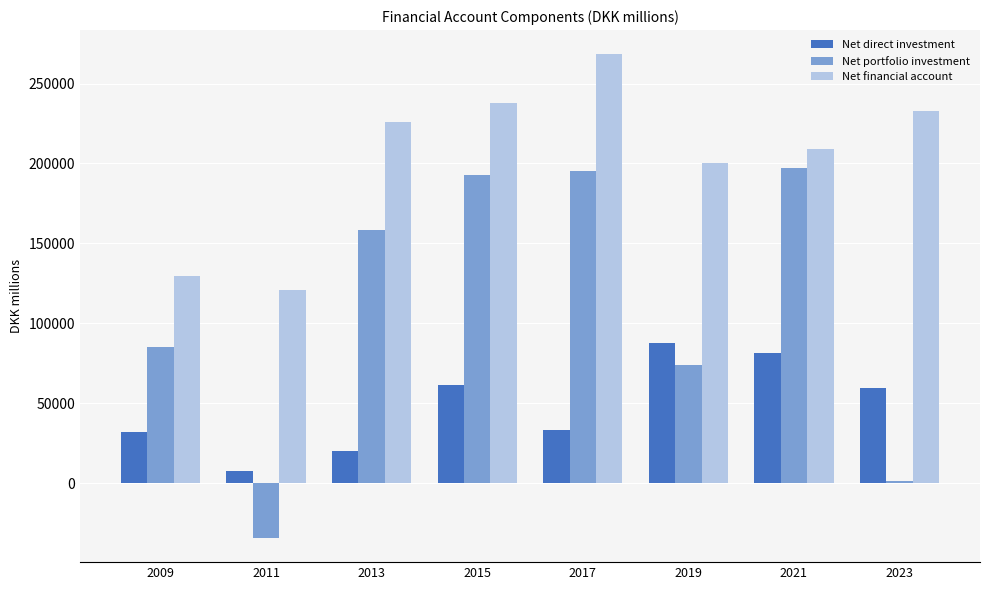

Does the chart contain any negative values?

Yes